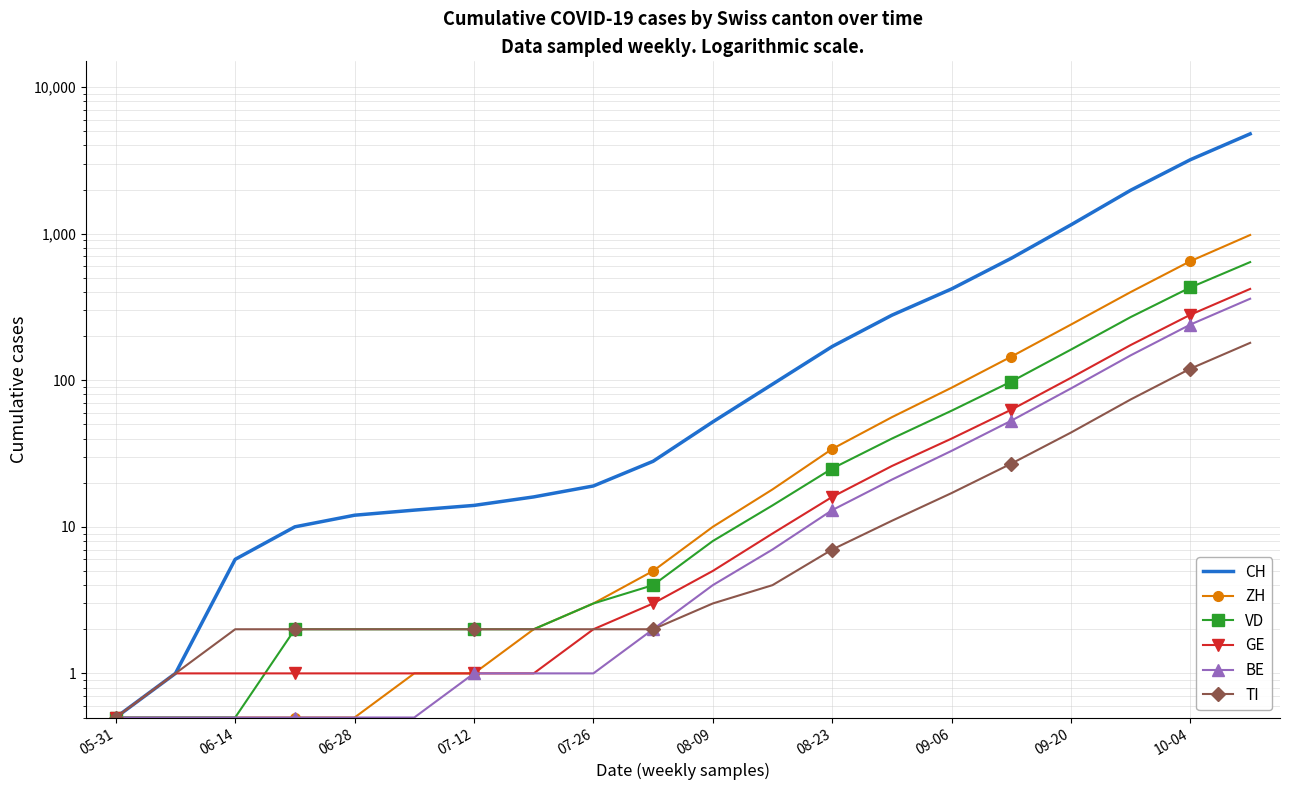

How many lines are shown in the chart?

6